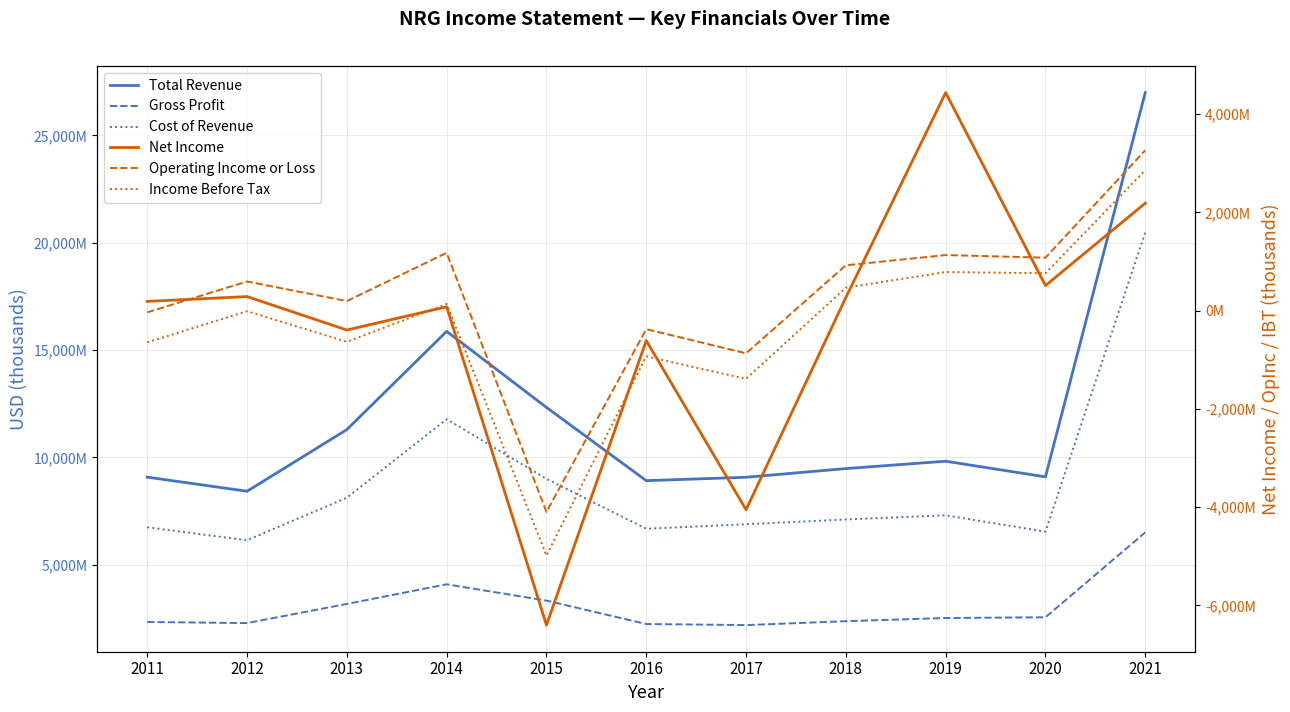

What is the difference between the highest and lowest values at 2013?

11929000